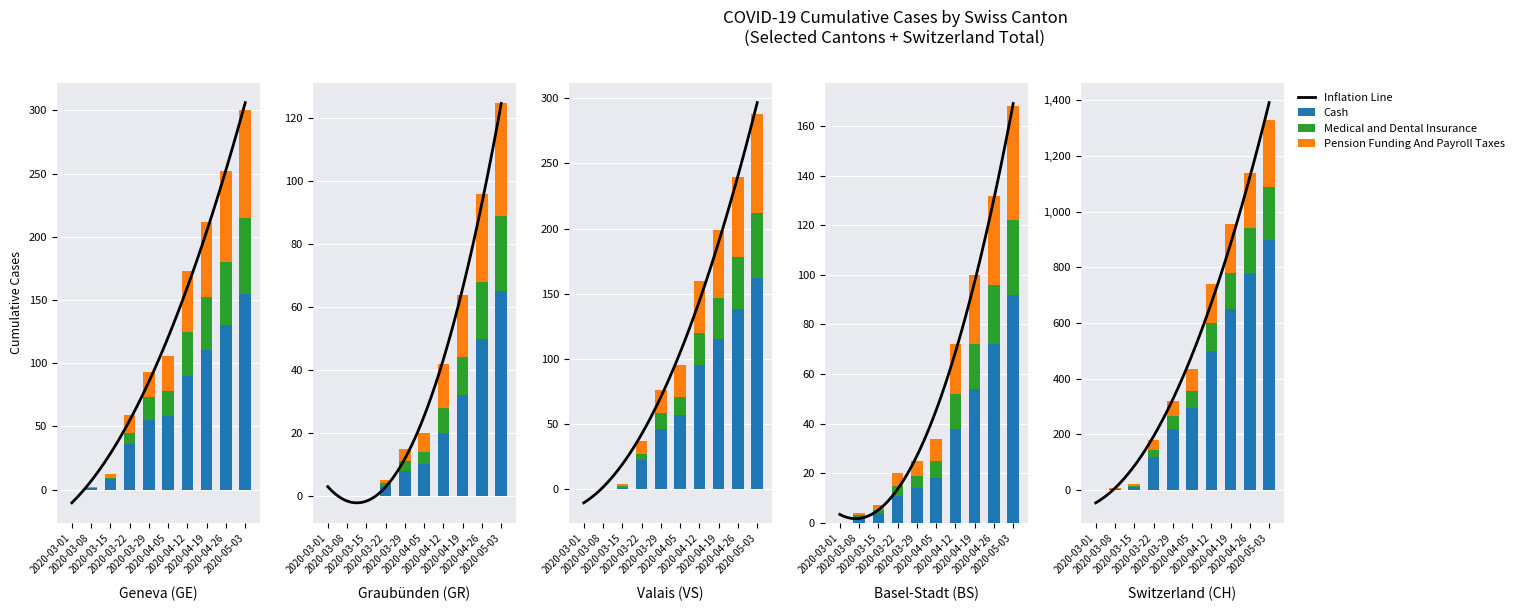

Rank the categories by Medical and Dental Insurance value from highest to lowest.

2020-05-03, 2020-04-26, 2020-04-19, 2020-04-12, 2020-04-05, 2020-03-29, 2020-03-22, 2020-03-15, 2020-03-08, 2020-03-01